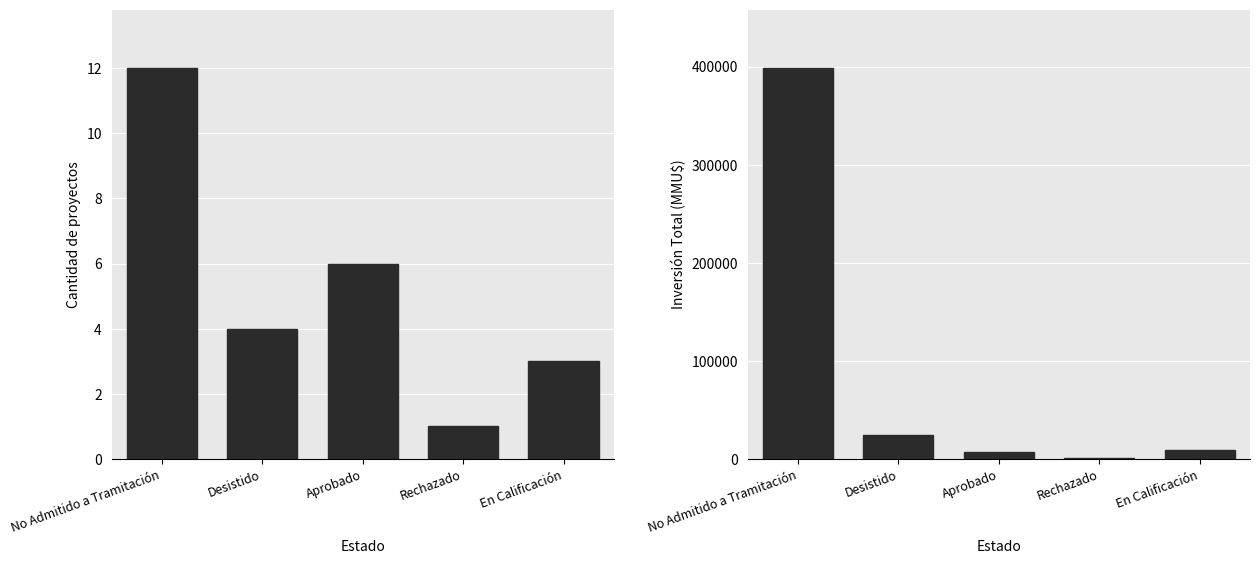

At which label is Cantidad de Proyectos closest to 6?

Aprobado